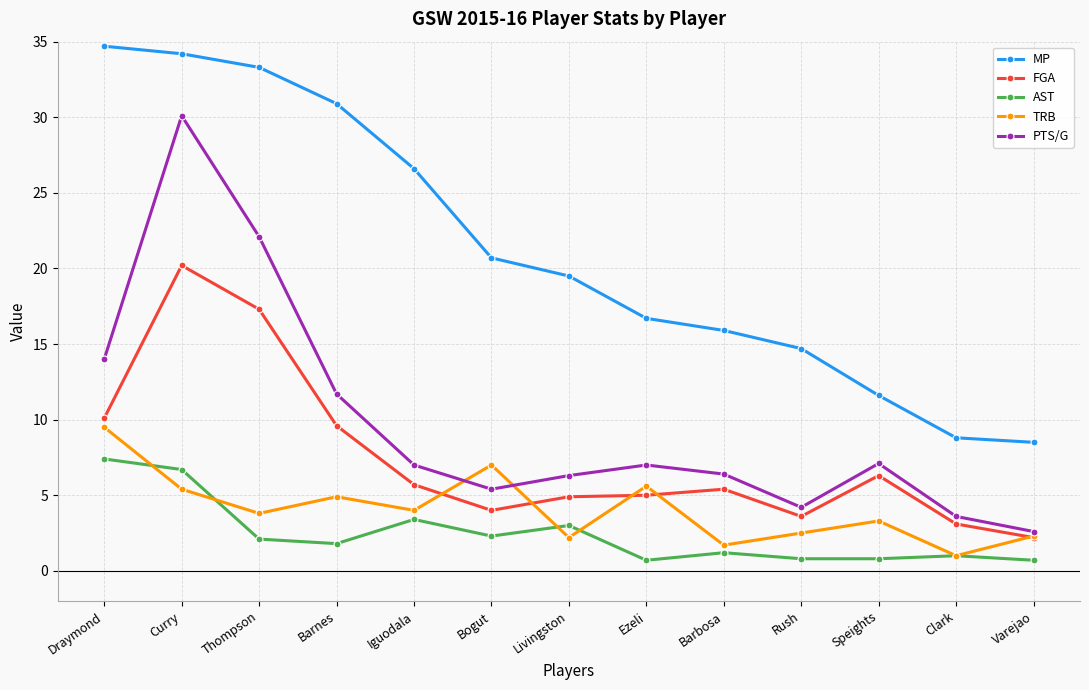

List the series in order of their peak value, highest first.

MP, PTS/G, FGA, TRB, AST